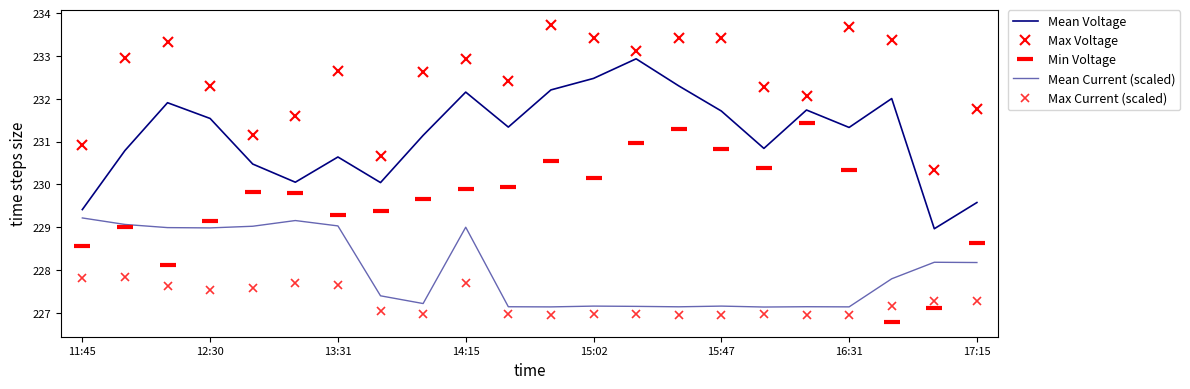

At which label does Max Current (scaled) first exceed 227?

11:45